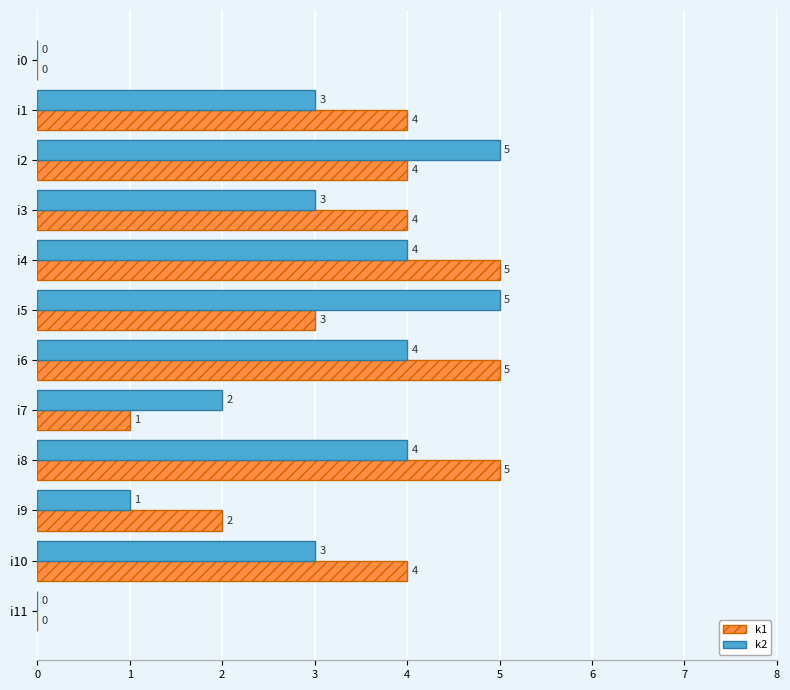

What is the sum of all k1 values?

37